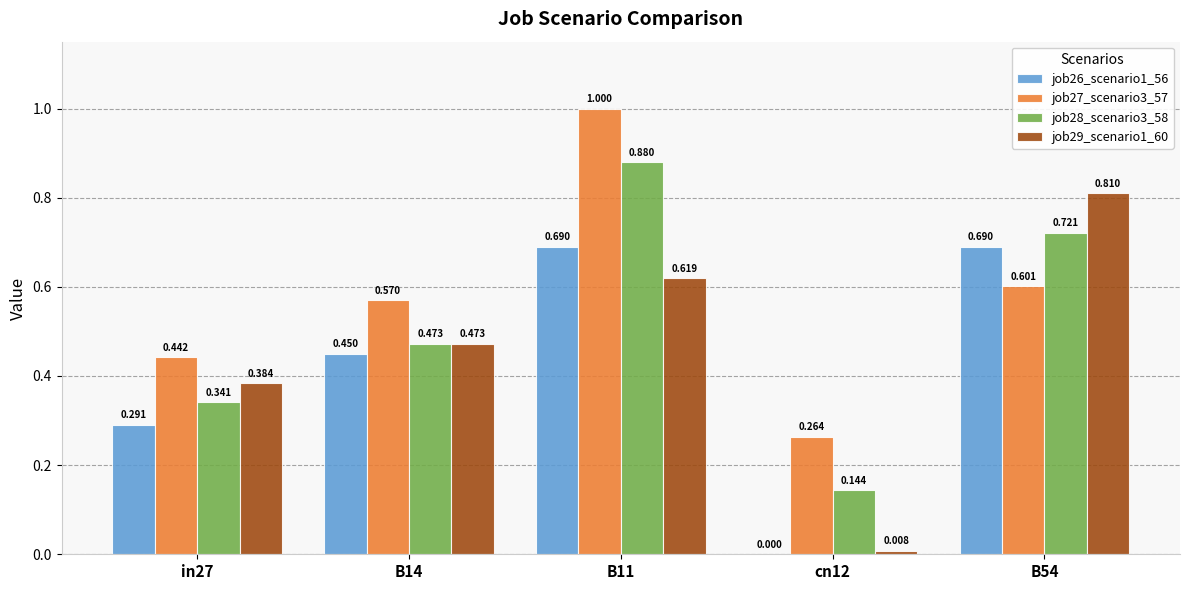

Is the value of job29_scenario1_60 at in27 greater than the value of job27_scenario3_57 at B14?

No